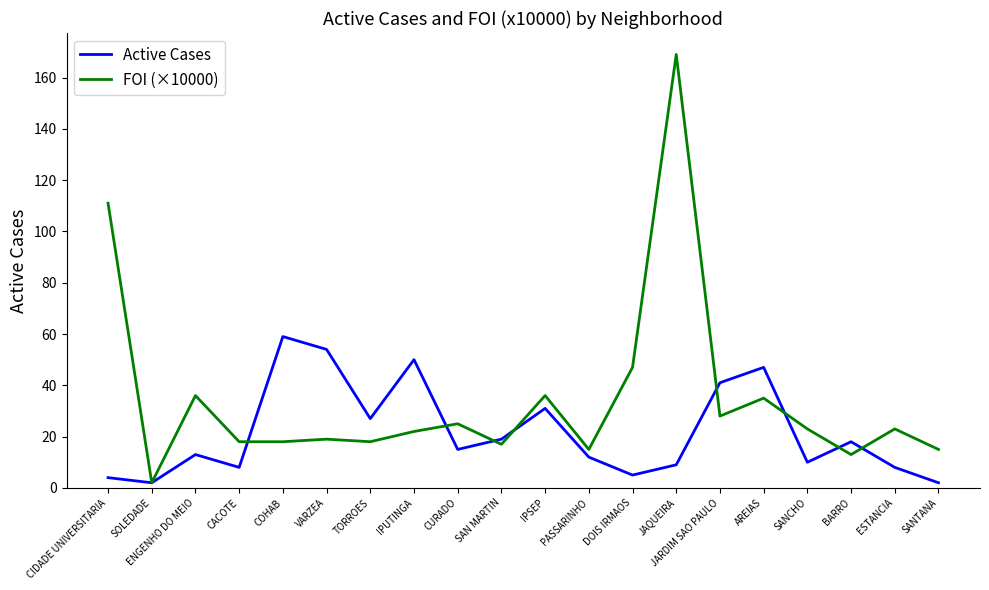

At JARDIM SAO PAULO, list the series in order from smallest to largest.

FOI (×10000), Active Cases